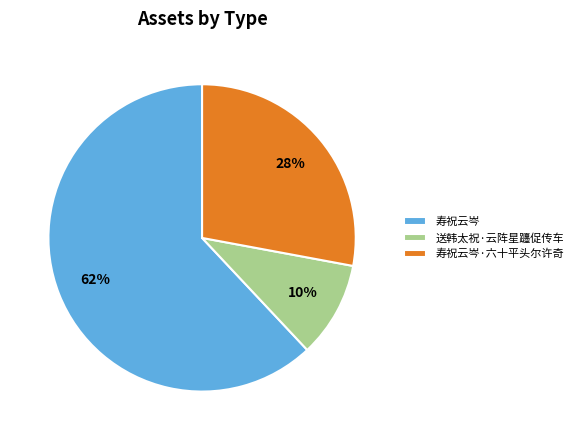

To the nearest percent, what is the combined percentage of 寿祝云岑·六十平头尔许奇 and 寿祝云岑?

90%